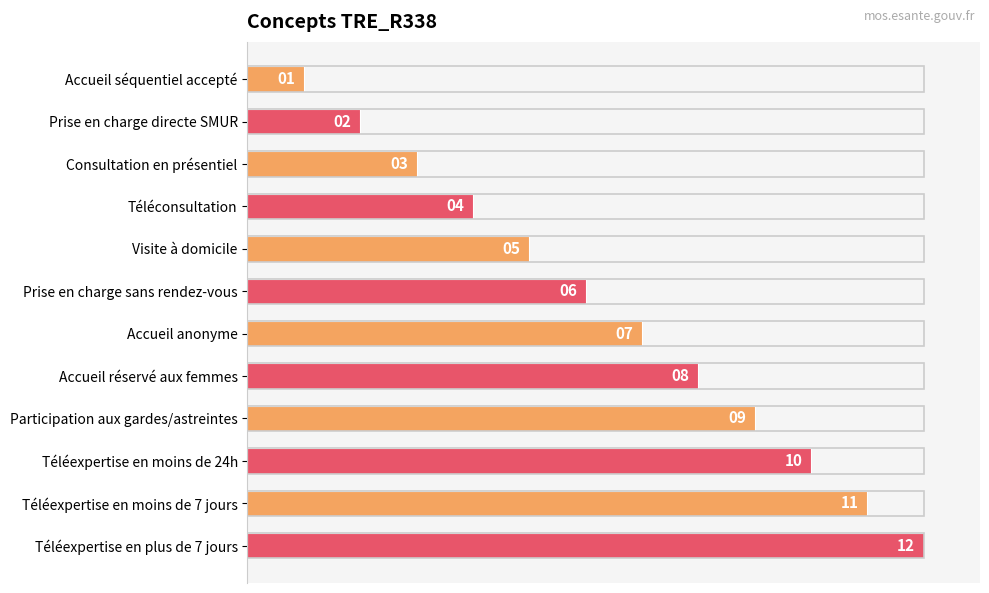

Which label corresponds to the largest value in the chart?

Téléexpertise en plus de 7 jours